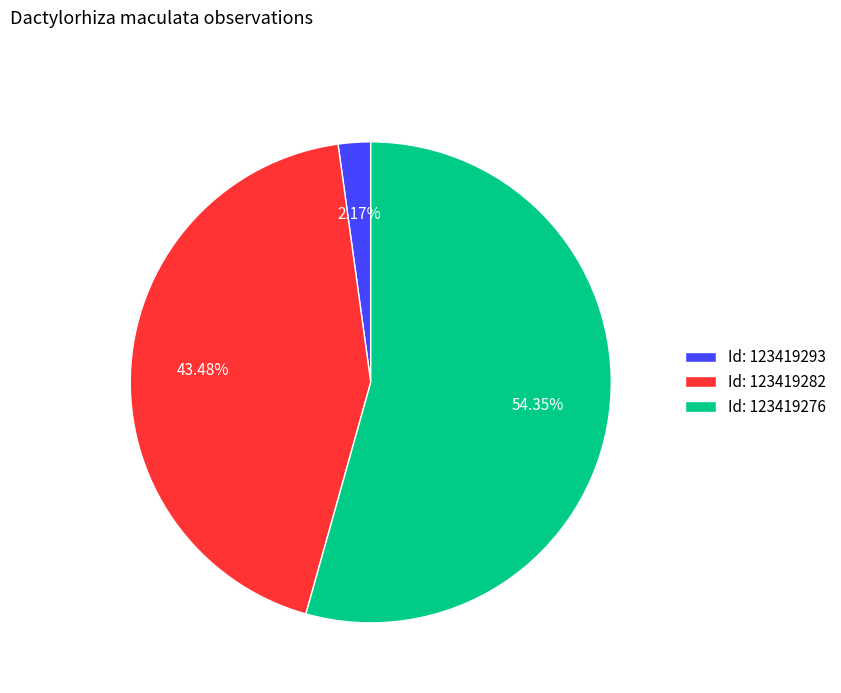

Combined, do Id: 123419282 and Id: 123419276 account for over 50%?

Yes